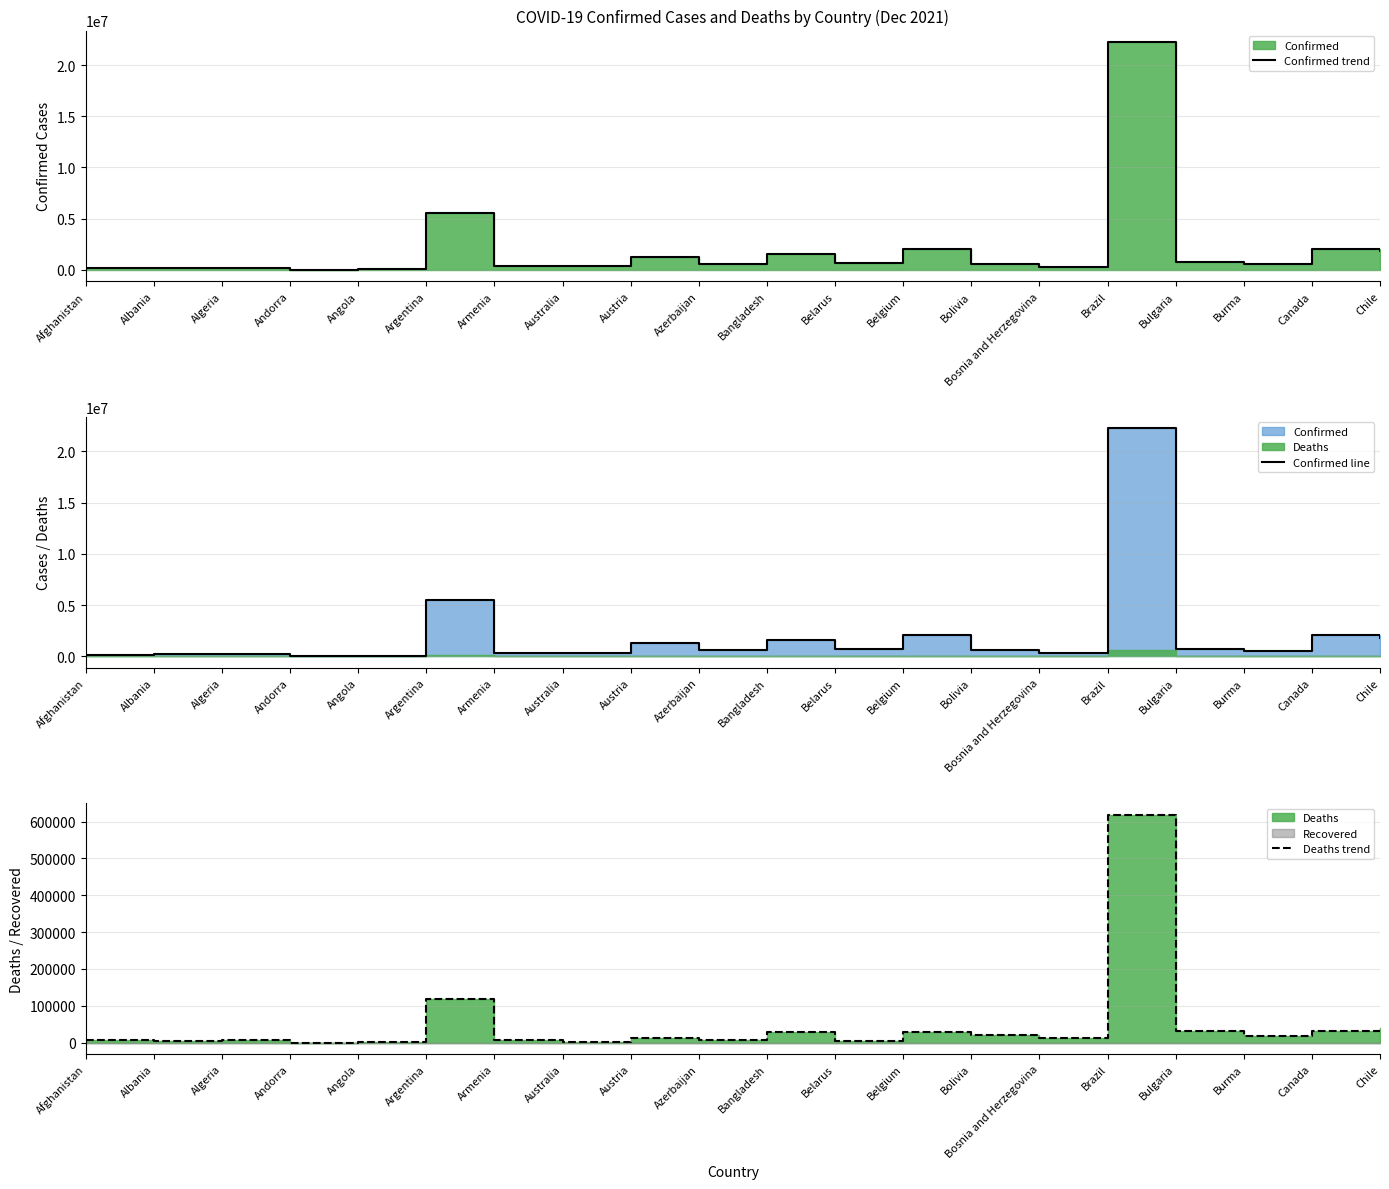

In Confirmed line, how many points are lower than both neighbors (excluding endpoints)?

6